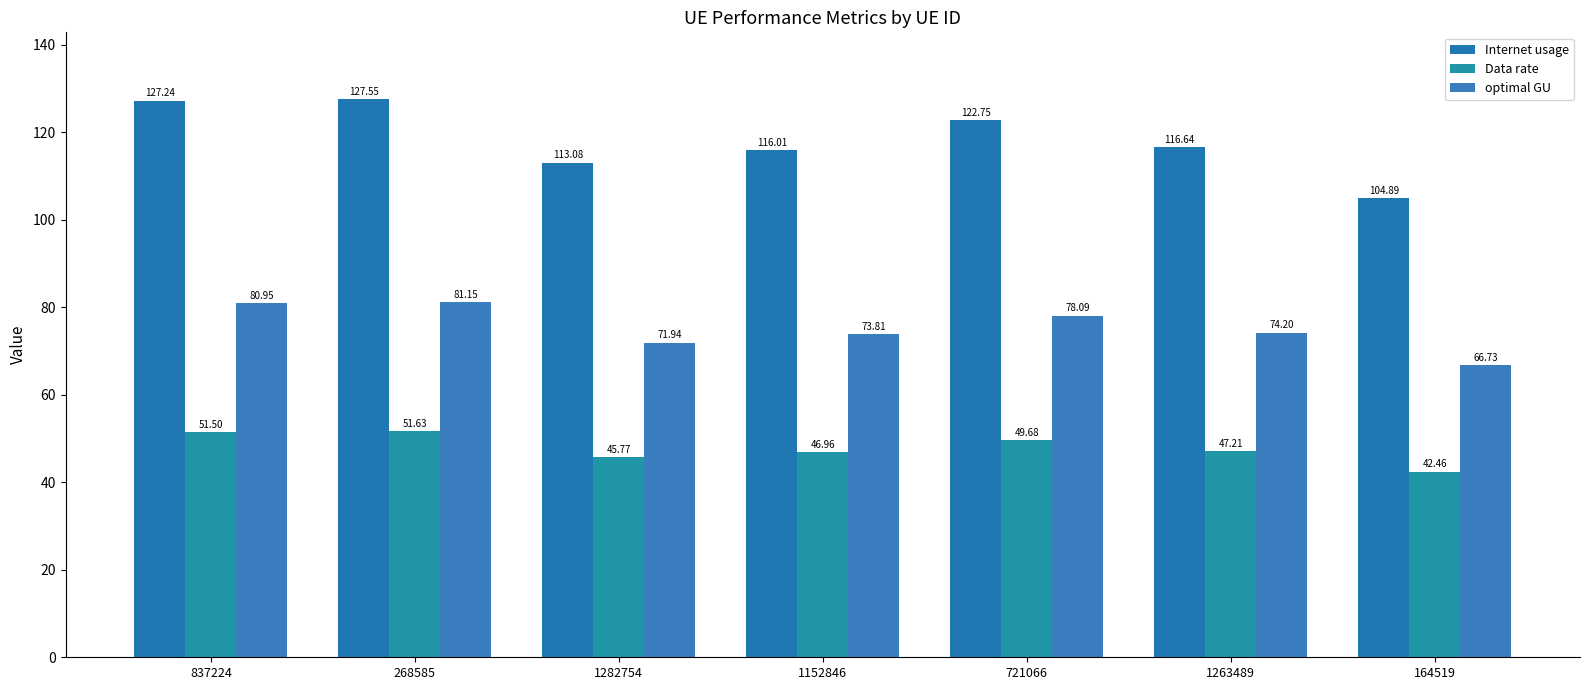

What is the label of the 6th bar from the left?

1263489